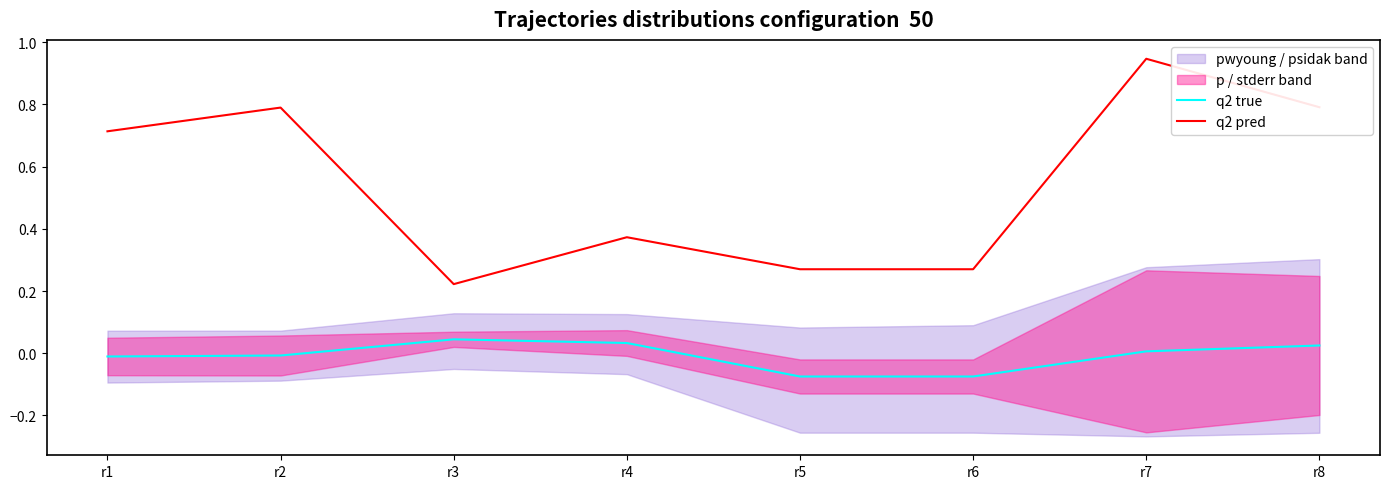

Reading left to right, extract all data points from this chart.

q2 true: r1=-0.0	r2=-0.0	r3=0.0	r4=0.0	r5=-0.1	r6=-0.1	r7=0.0	r8=0.0
q2 pred: r1=0.7	r2=0.8	r3=0.2	r4=0.4	r5=0.3	r6=0.3	r7=0.9	r8=0.8